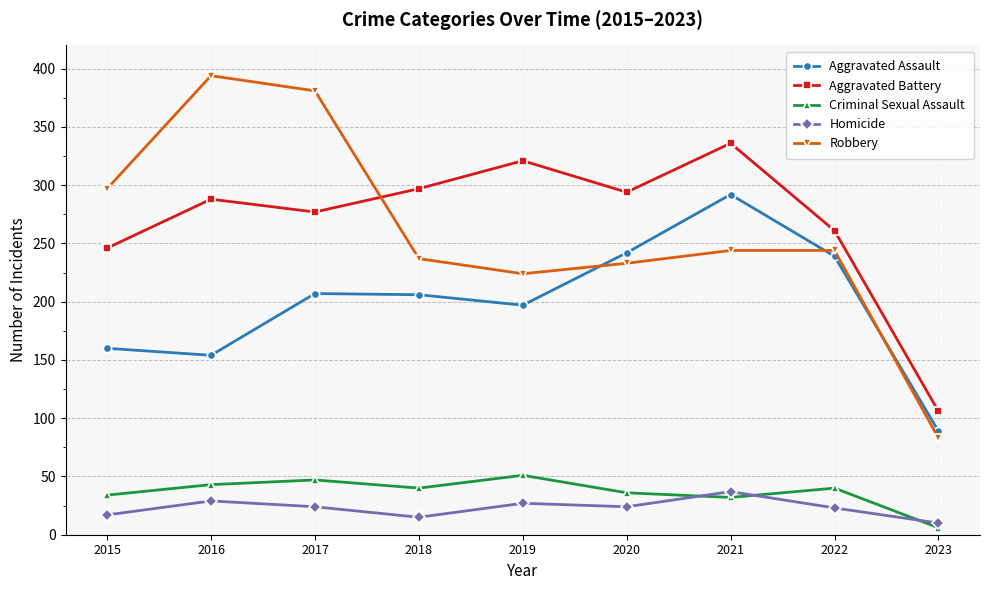

Is it true that Robbery equals 394 at 2016?

True